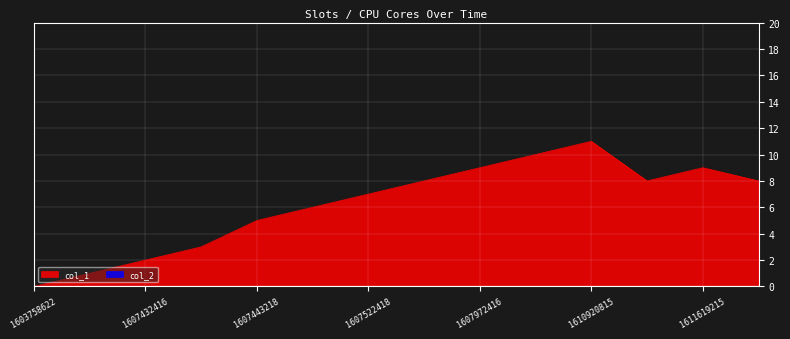

What is the maximum value shown in the chart?

11